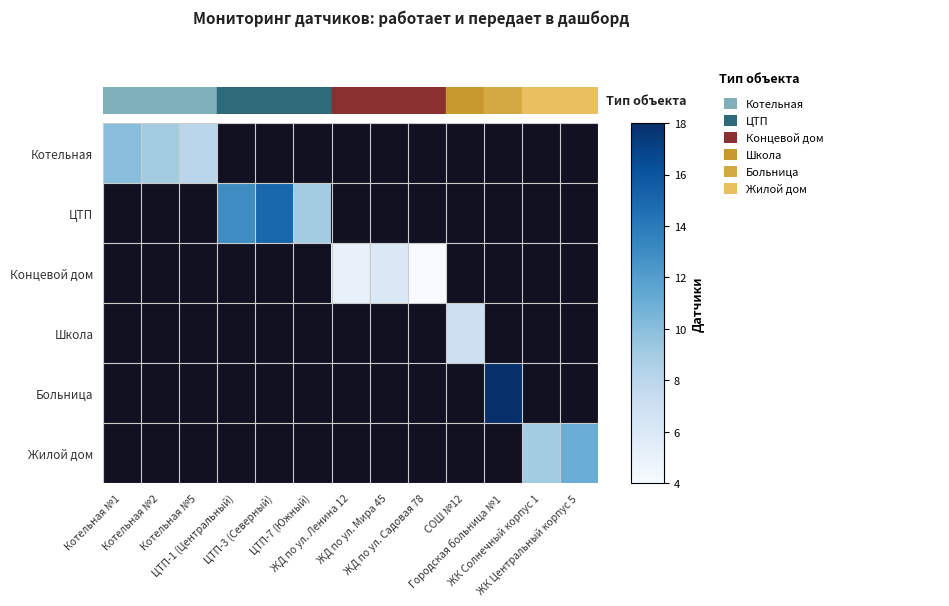

Reading right to left, extract all data points from this chart.

Котельная: ЖК Центральный корпус 5=0	ЖК Солнечный корпус 1=0	Городская больница №1=0	СОШ №12=0	ЖД по ул. Садовая 78=0	ЖД по ул. Мира 45=0	ЖД по ул. Ленина 12=0	ЦТП-7 (Южный)=0	ЦТП-3 (Северный)=0	ЦТП-1 (Центральный)=0	Котельная №5=8	Котельная №2=9	Котельная №1=10
ЦТП: ЖК Центральный корпус 5=0	ЖК Солнечный корпус 1=0	Городская больница №1=0	СОШ №12=0	ЖД по ул. Садовая 78=0	ЖД по ул. Мира 45=0	ЖД по ул. Ленина 12=0	ЦТП-7 (Южный)=9	ЦТП-3 (Северный)=15	ЦТП-1 (Центральный)=13	Котельная №5=0	Котельная №2=0	Котельная №1=0
Концевой дом: ЖК Центральный корпус 5=0	ЖК Солнечный корпус 1=0	Городская больница №1=0	СОШ №12=0	ЖД по ул. Садовая 78=4	ЖД по ул. Мира 45=6	ЖД по ул. Ленина 12=5	ЦТП-7 (Южный)=0	ЦТП-3 (Северный)=0	ЦТП-1 (Центральный)=0	Котельная №5=0	Котельная №2=0	Котельная №1=0
Школа: ЖК Центральный корпус 5=0	ЖК Солнечный корпус 1=0	Городская больница №1=0	СОШ №12=7	ЖД по ул. Садовая 78=0	ЖД по ул. Мира 45=0	ЖД по ул. Ленина 12=0	ЦТП-7 (Южный)=0	ЦТП-3 (Северный)=0	ЦТП-1 (Центральный)=0	Котельная №5=0	Котельная №2=0	Котельная №1=0
Больница: ЖК Центральный корпус 5=0	ЖК Солнечный корпус 1=0	Городская больница №1=18	СОШ №12=0	ЖД по ул. Садовая 78=0	ЖД по ул. Мира 45=0	ЖД по ул. Ленина 12=0	ЦТП-7 (Южный)=0	ЦТП-3 (Северный)=0	ЦТП-1 (Центральный)=0	Котельная №5=0	Котельная №2=0	Котельная №1=0
Жилой дом: ЖК Центральный корпус 5=11	ЖК Солнечный корпус 1=9	Городская больница №1=0	СОШ №12=0	ЖД по ул. Садовая 78=0	ЖД по ул. Мира 45=0	ЖД по ул. Ленина 12=0	ЦТП-7 (Южный)=0	ЦТП-3 (Северный)=0	ЦТП-1 (Центральный)=0	Котельная №5=0	Котельная №2=0	Котельная №1=0